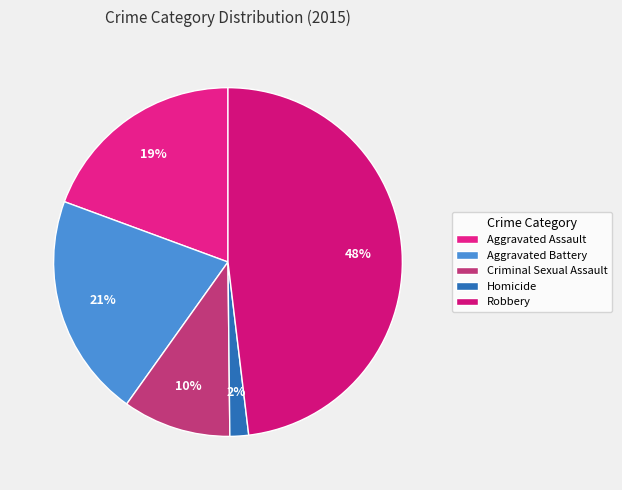

To the nearest percent, what portion does Criminal Sexual Assault represent?

10%